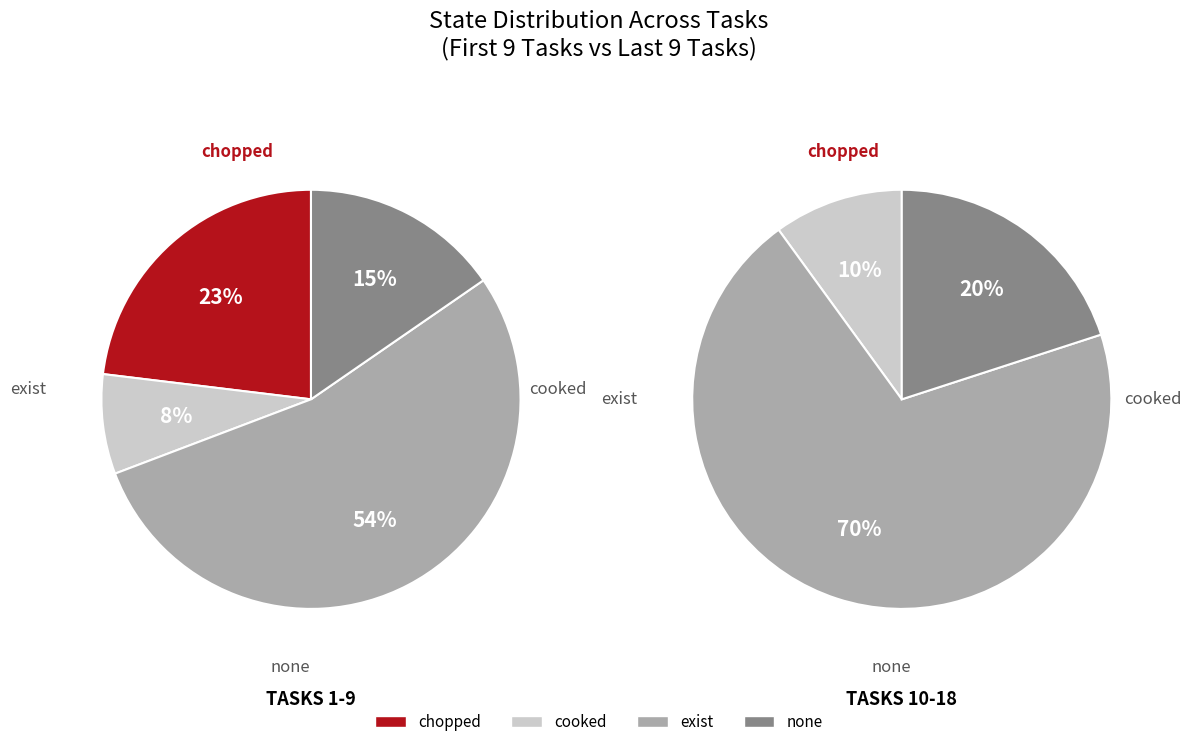

True or false: 13 accounts for 6% of the total.

False